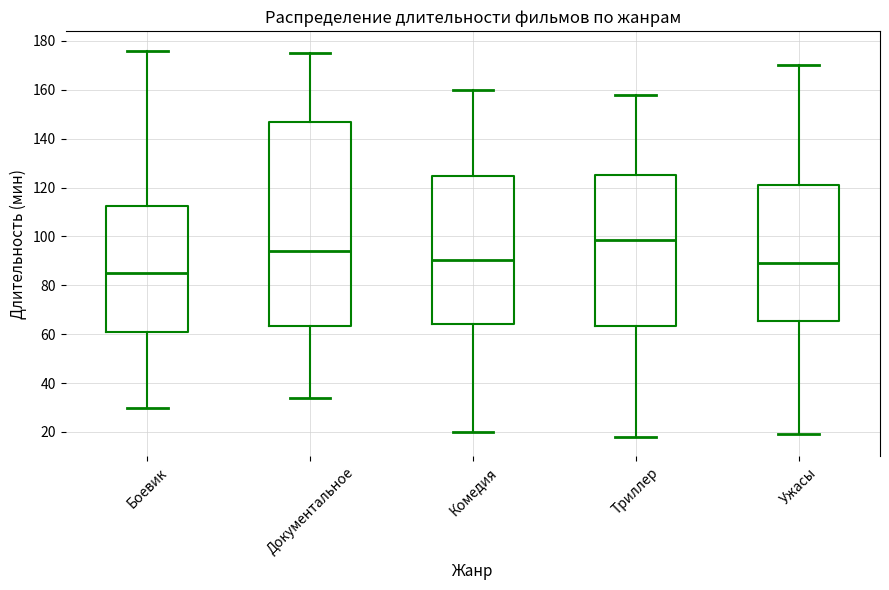

Reading left to right, transcribe this box plot: for each box, give where its median line is, the range the box spans, and where its two whiskers end, as read against the y-axis. The values are not printed on the chart, so give them approximately, as read against the axis.

Боевик: median 86, box 62 to 112, whiskers 30 to 176
Документальное: median 94, box 64 to 148, whiskers 34 to 176
Комедия: median 90, box 64 to 124, whiskers 20 to 160
Триллер: median 98, box 64 to 126, whiskers 18 to 158
Ужасы: median 90, box 66 to 122, whiskers 20 to 170